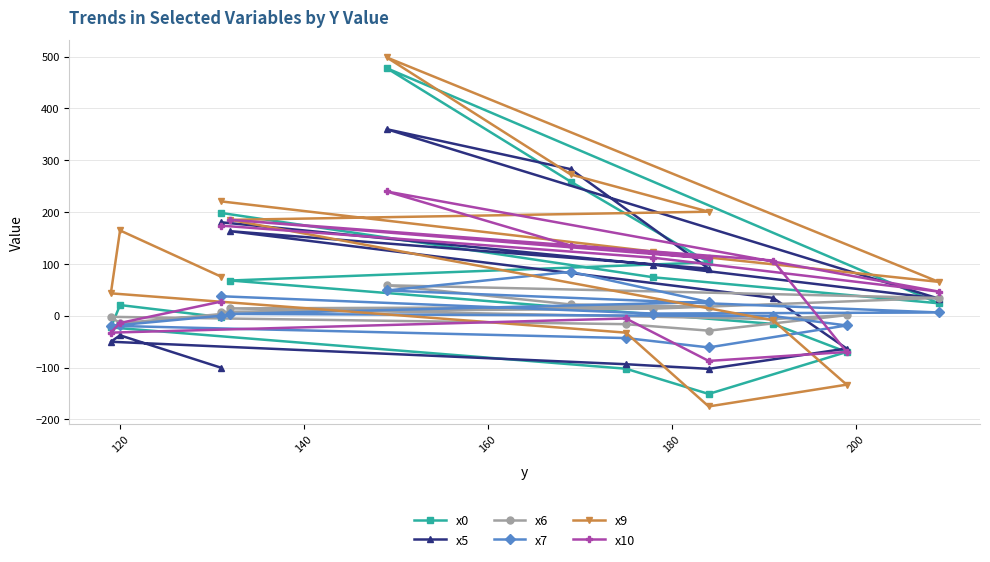

How many lines are shown in the chart?

6